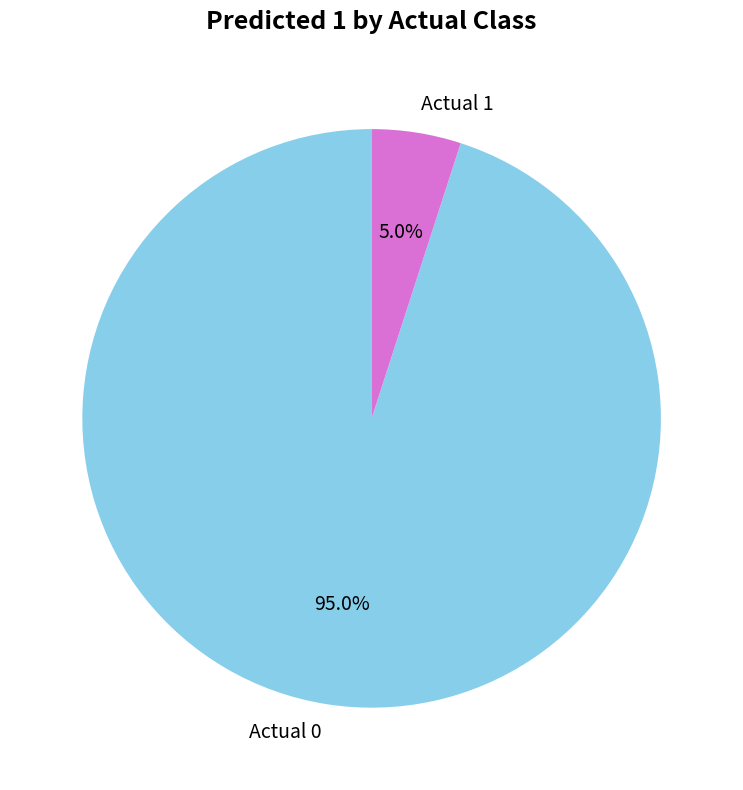

Is it true that Actual 1 is 5% of the pie?

True